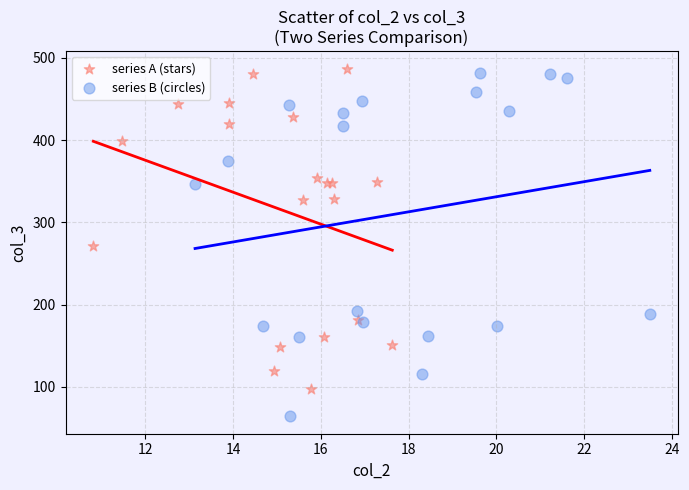

Which series reaches the minimum Y coordinate?

series B (circles)